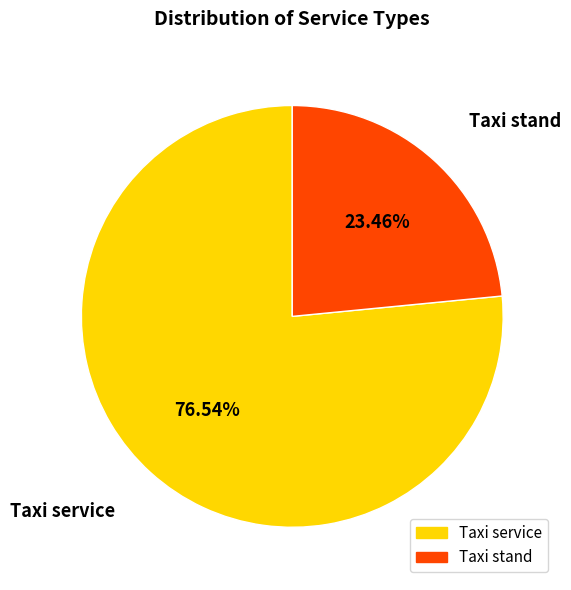

Approximately how many times larger is the value at Taxi service compared to Taxi stand?

3.3